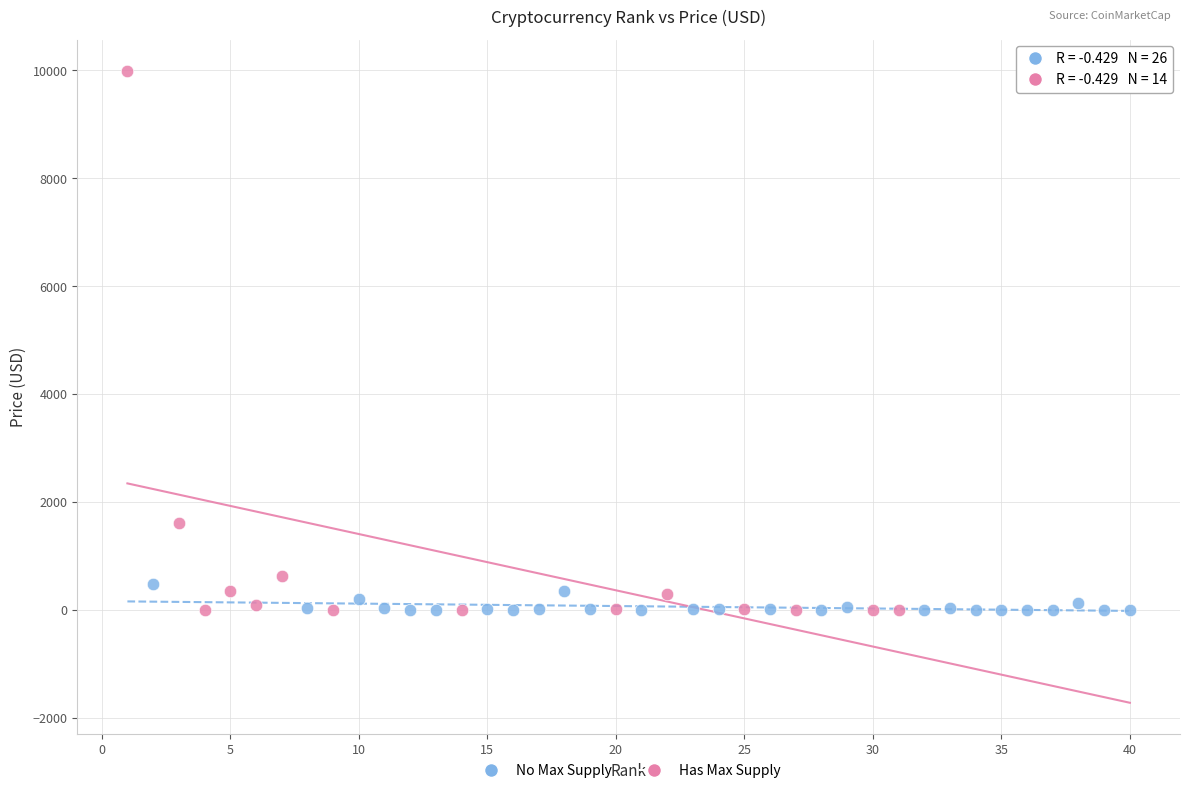

Which series has the largest Y range (max minus min)?

Has Max Supply